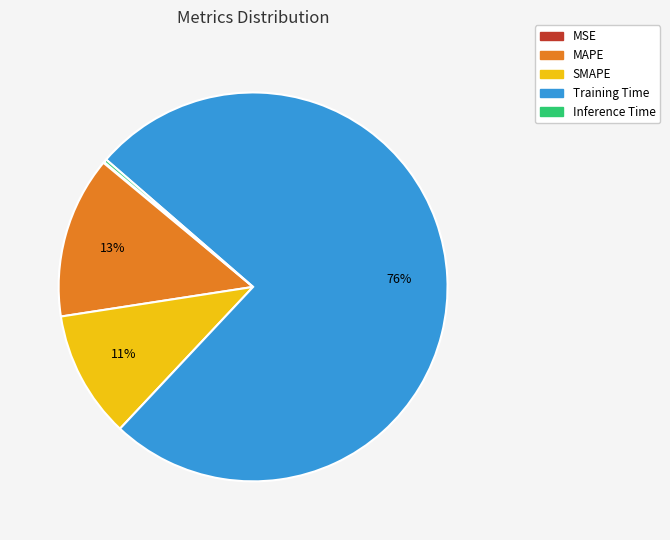

To the nearest percent, what percentage of the pie is Training Time?

76%